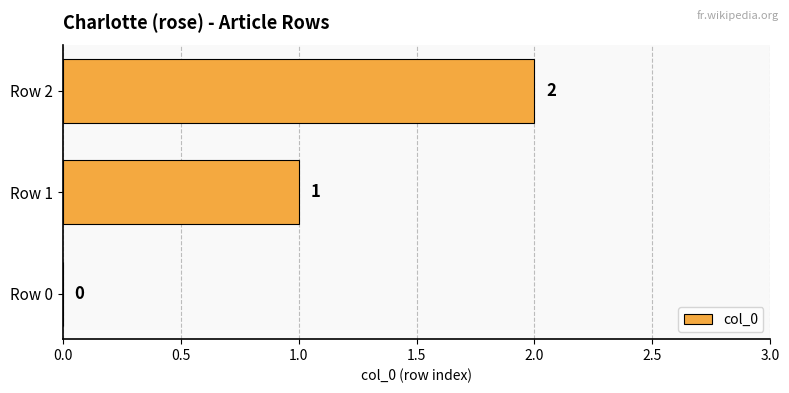

What is the sum of all values?

3